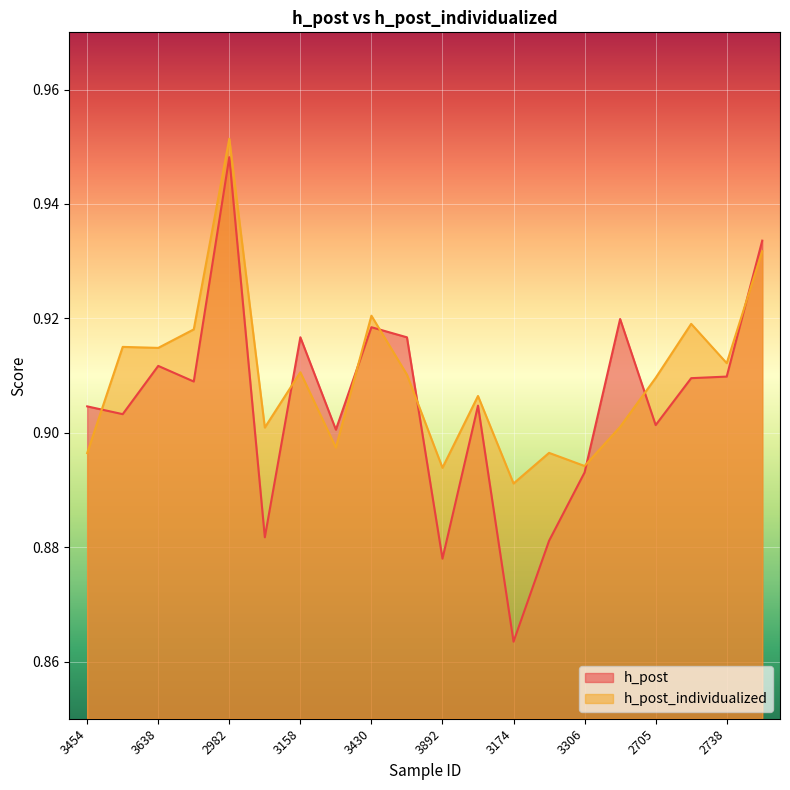

What is the value of the h_post point at the 10th from the left?

0.9